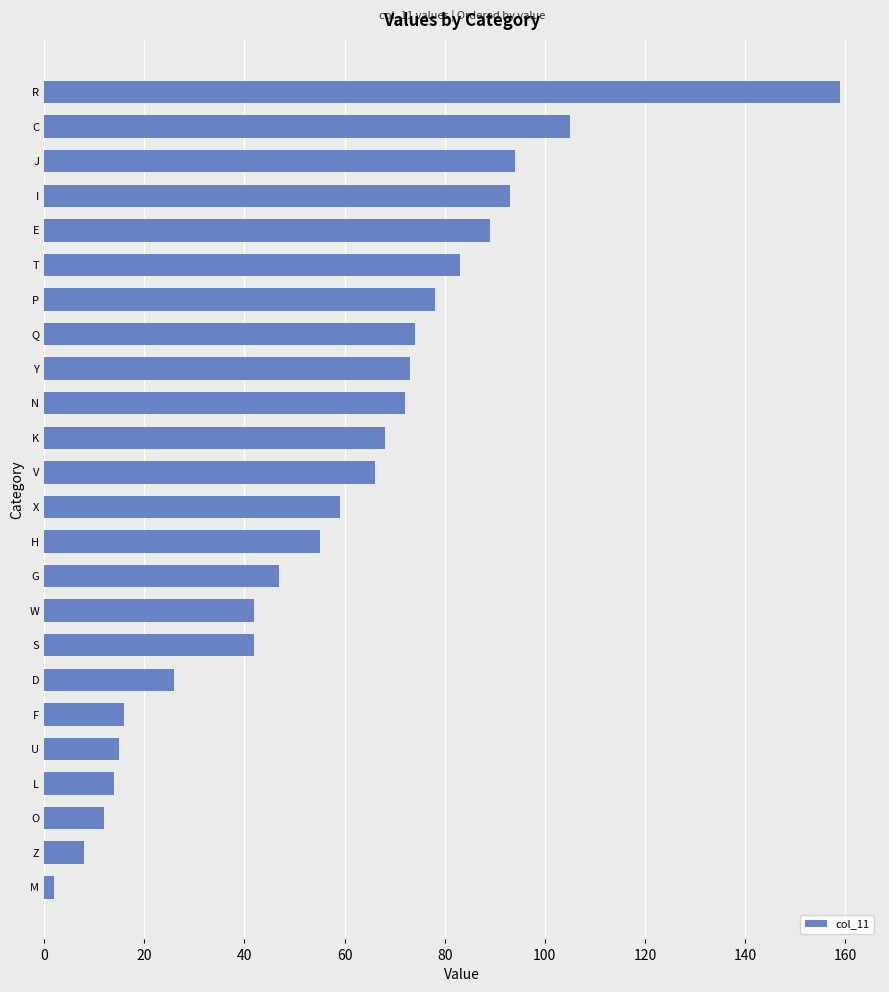

Are the bars grouped side by side (vs. stacked)?

No